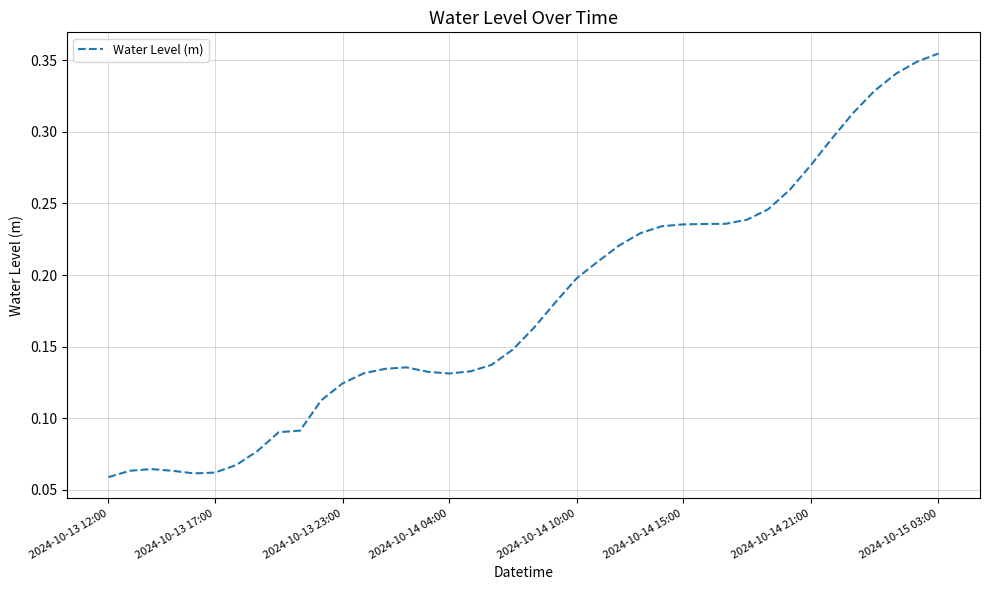

How many interior local peaks (higher than both neighbors) does the data have?

2